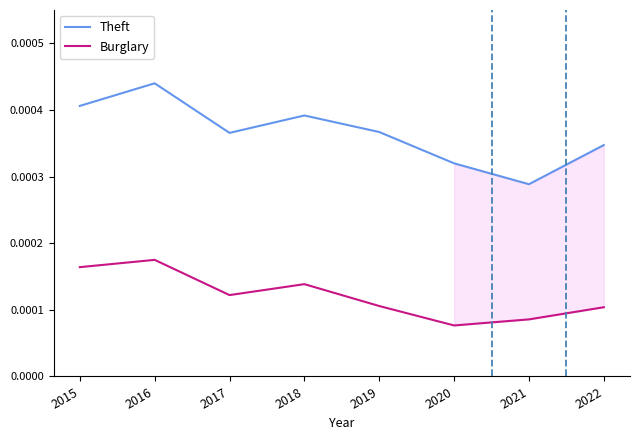

At which label does Theft reach its peak?

2016